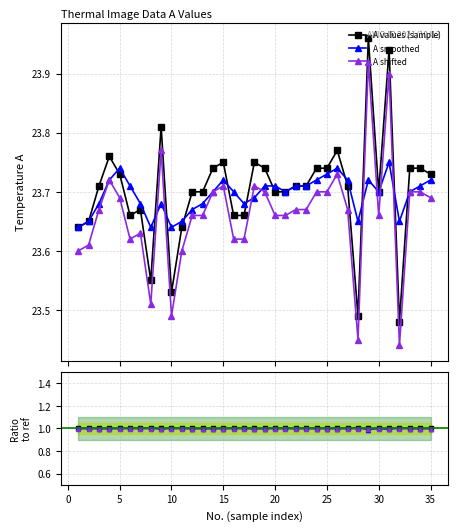

True or false: A values (sample) and A shifted cross at least once.

False